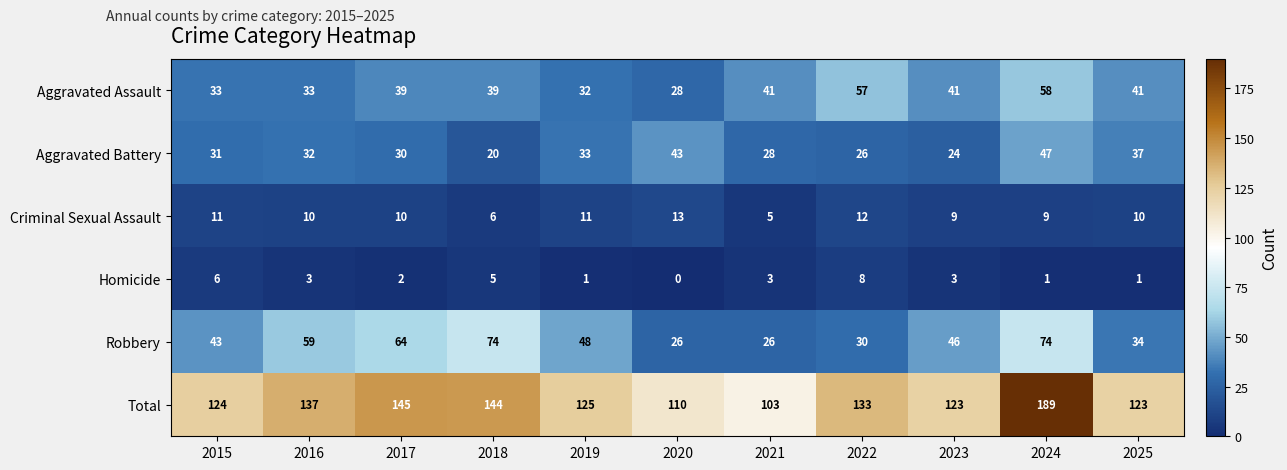

The Criminal Sexual Assault series shows 12 at 2022. True or false?

True